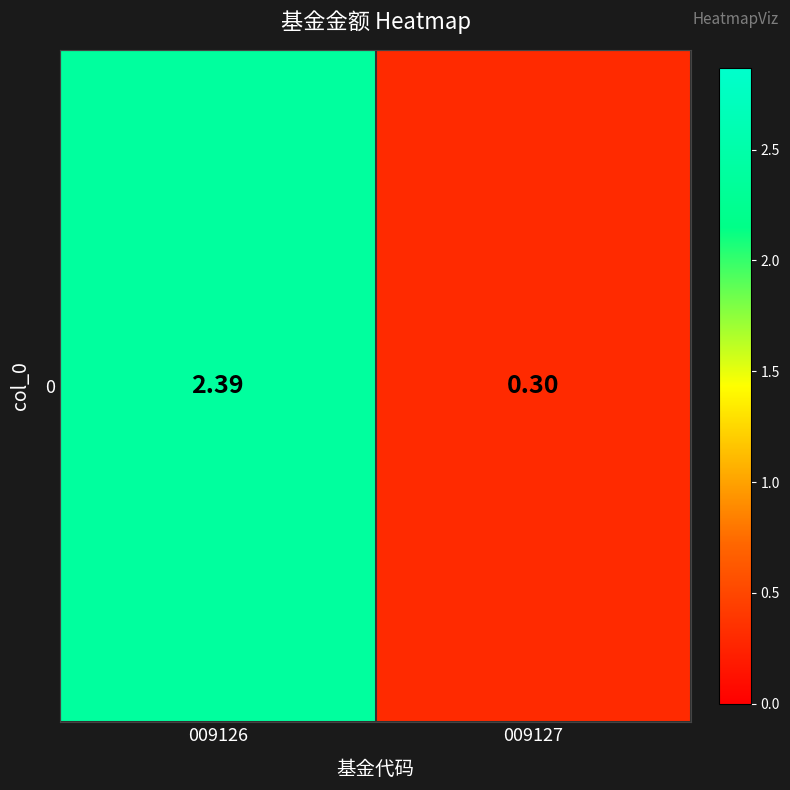

What is the smallest value displayed?

0.3